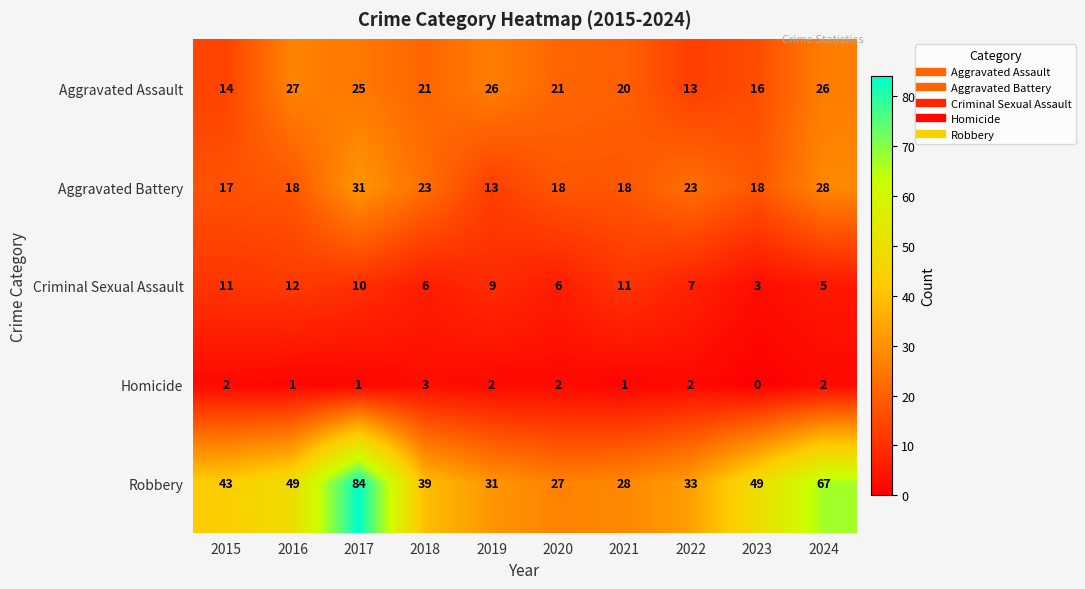

Count the Homicide values in the range 1 to 2.

8